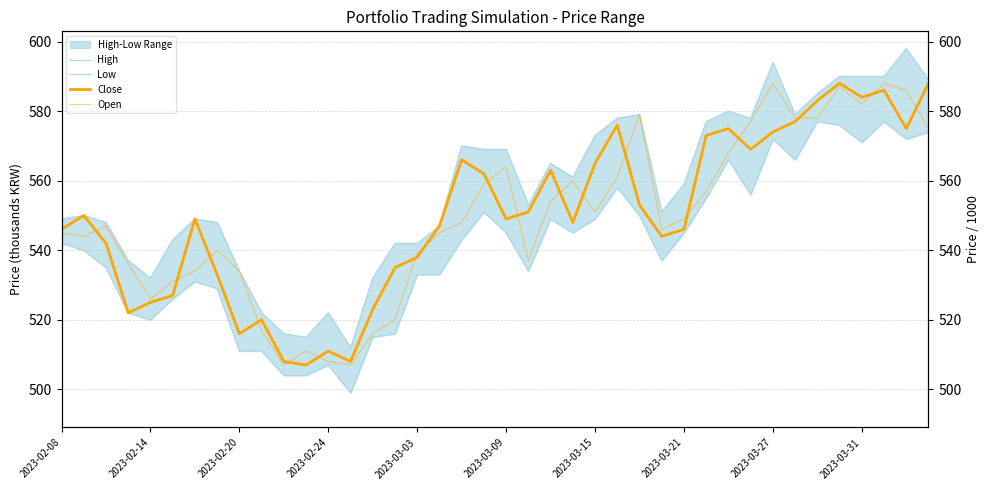

At 2023-03-09, list the series in order from largest to smallest.

High, Open, Close, Low